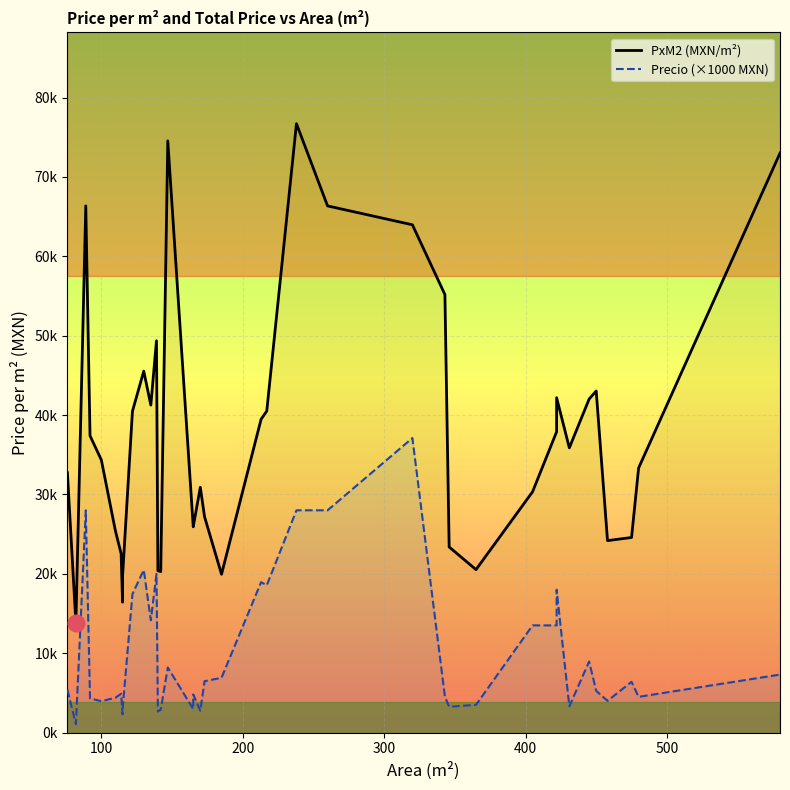

How many interior local valleys does the Precio (×1000 MXN) series have?

12